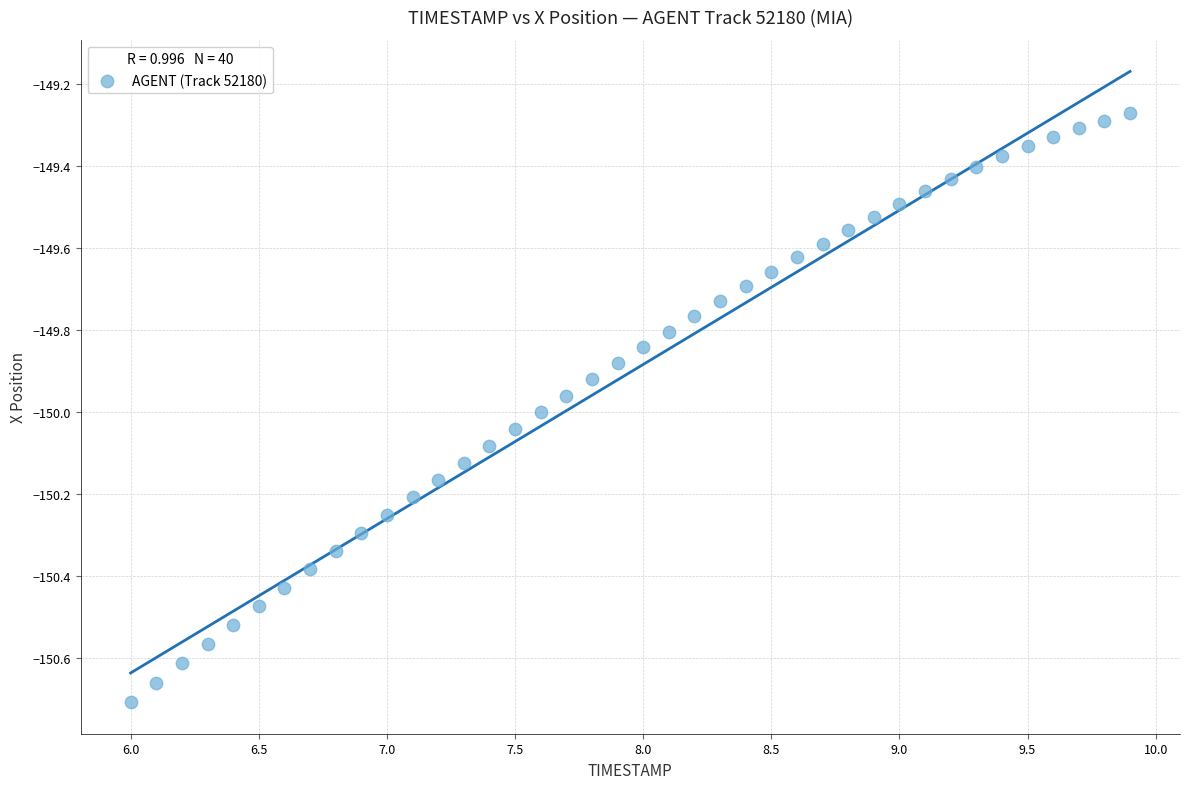

What is the range of X values (max minus min)?

3.9